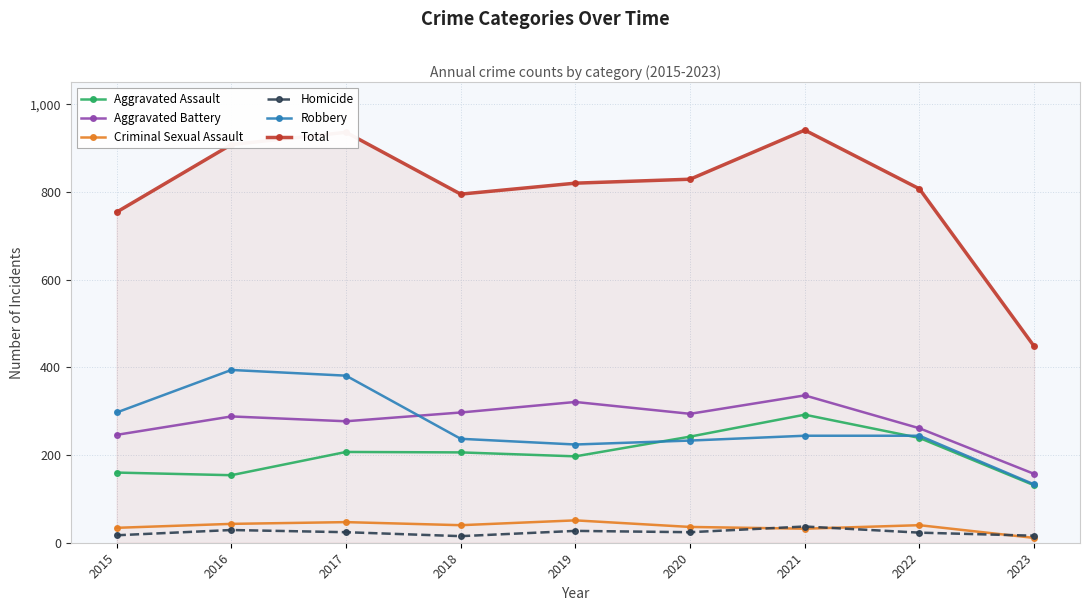

What is the difference between the maximum and minimum values in the Total series?

493